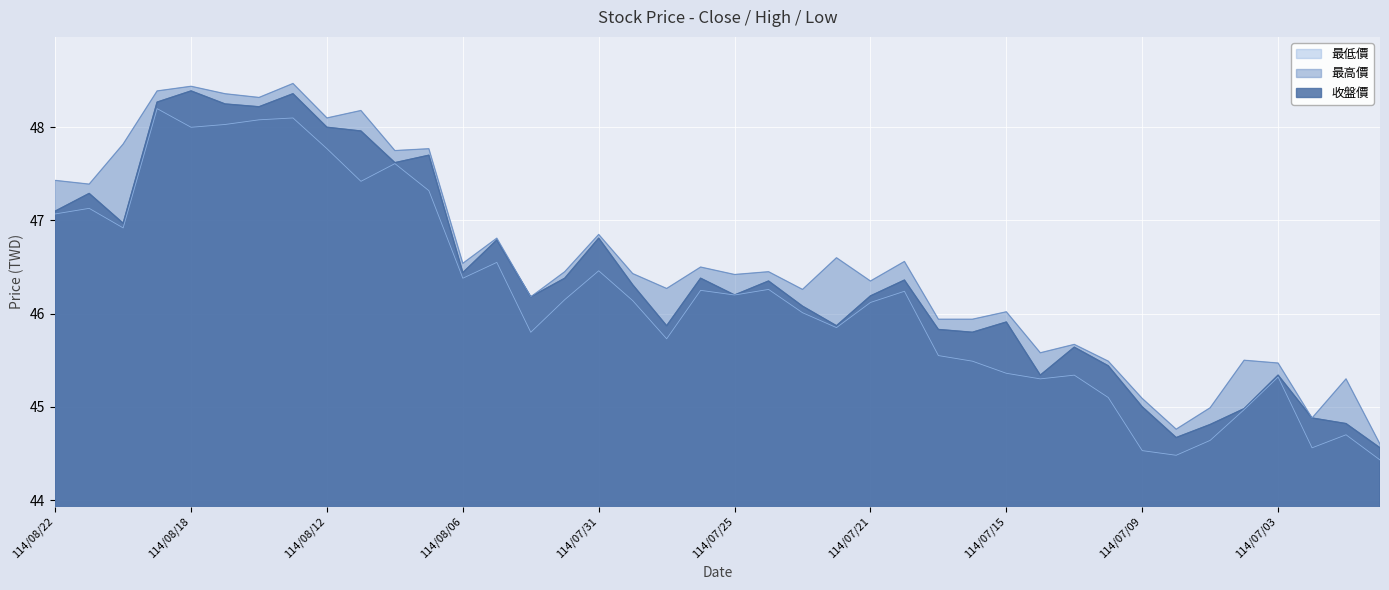

Which category has the highest value in the 最低價 series?

114/08/19